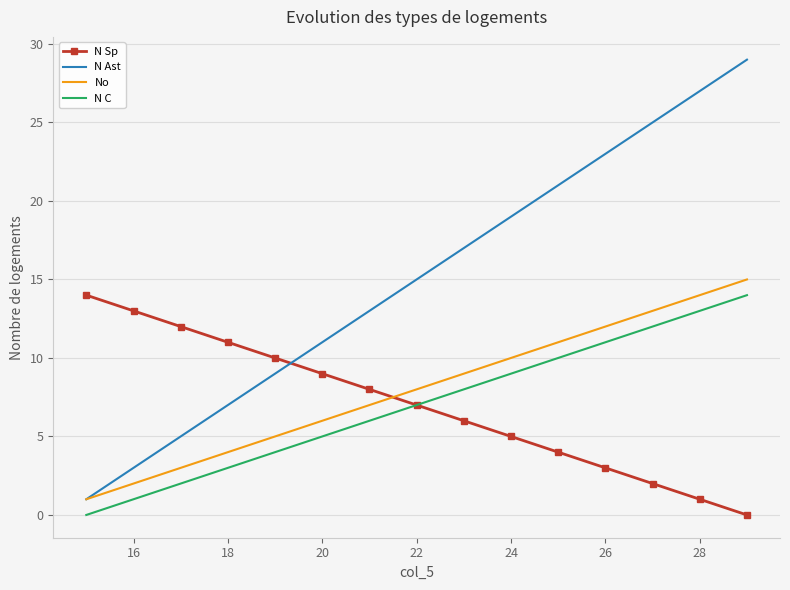

Which series has the largest total across all categories?

N Ast